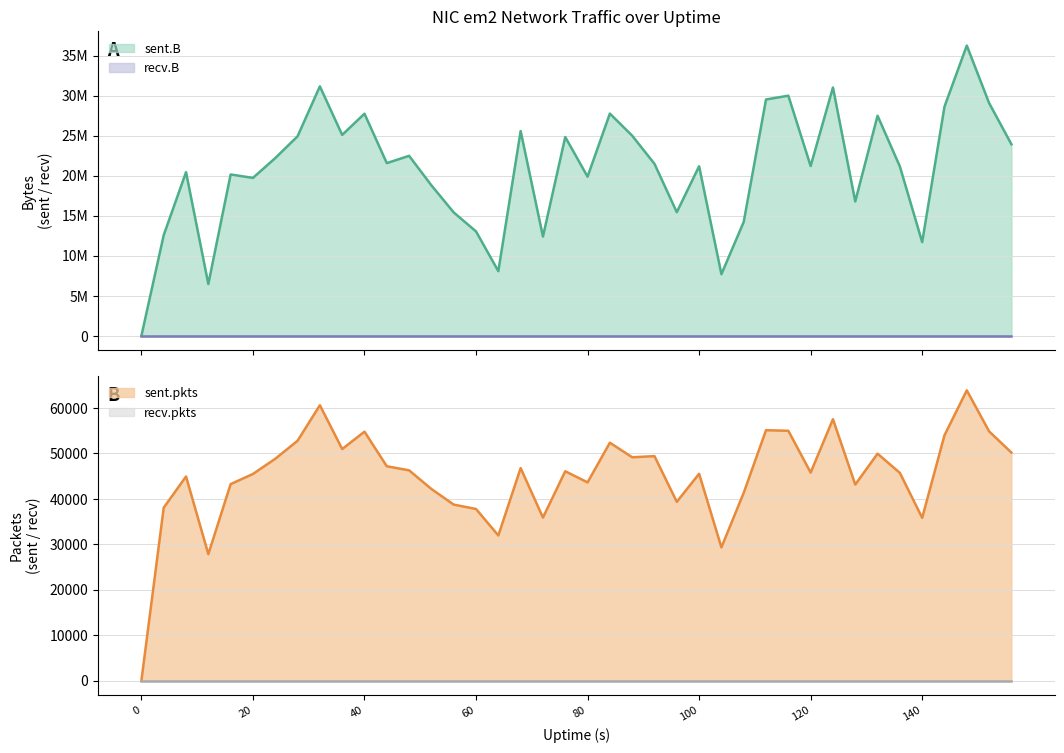

Is the value of sent.B at 16 greater than the value of sent.pkts at 72?

Yes